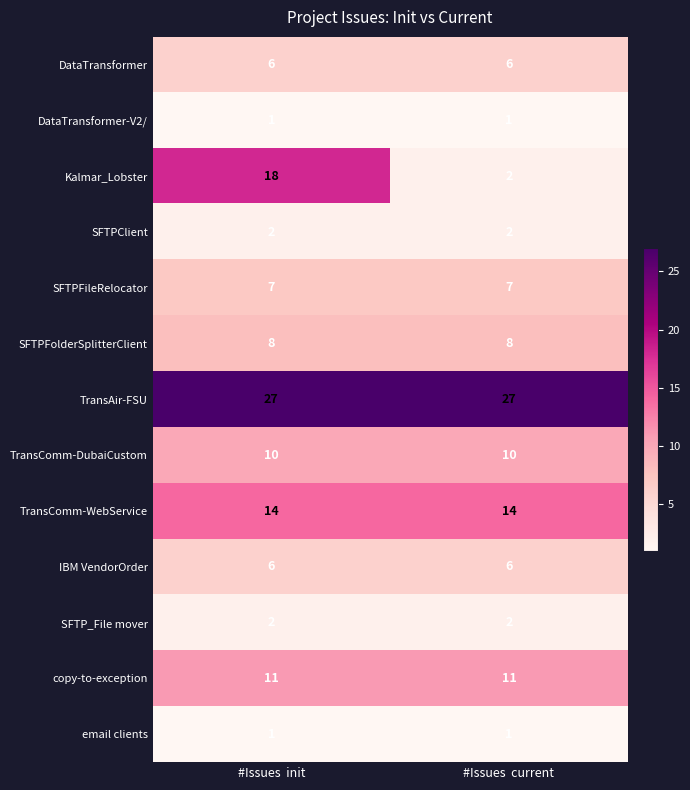

What is the highest value of the copy-to-exception series?

11